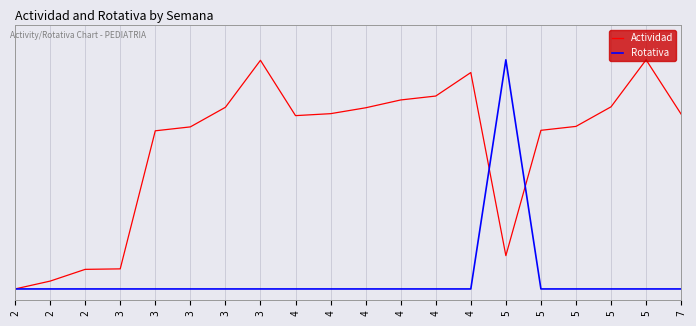

Is this an area chart (filled region under the line)?

No